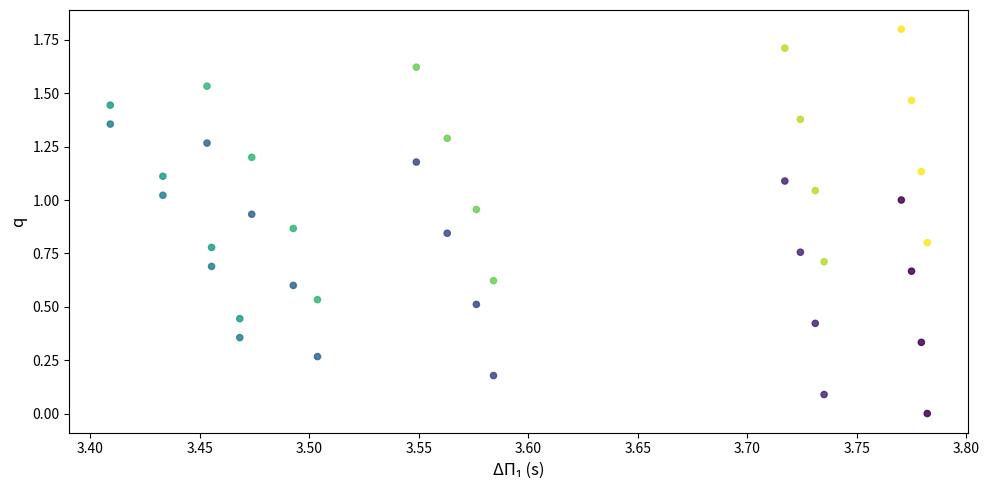

What is the range of Y values (max minus min)?

1.8